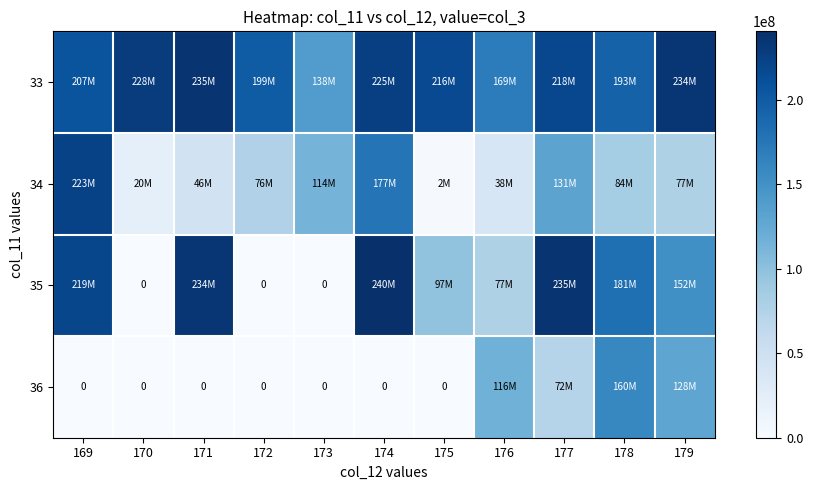

Is the value of 33 at 176 greater than the value of 35 at 170?

Yes